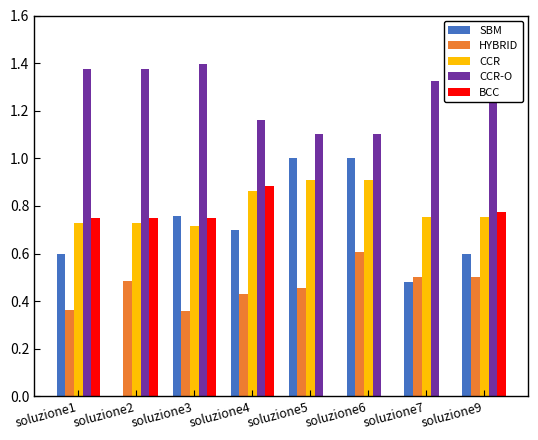

What is the maximum value for SBM?

1.0